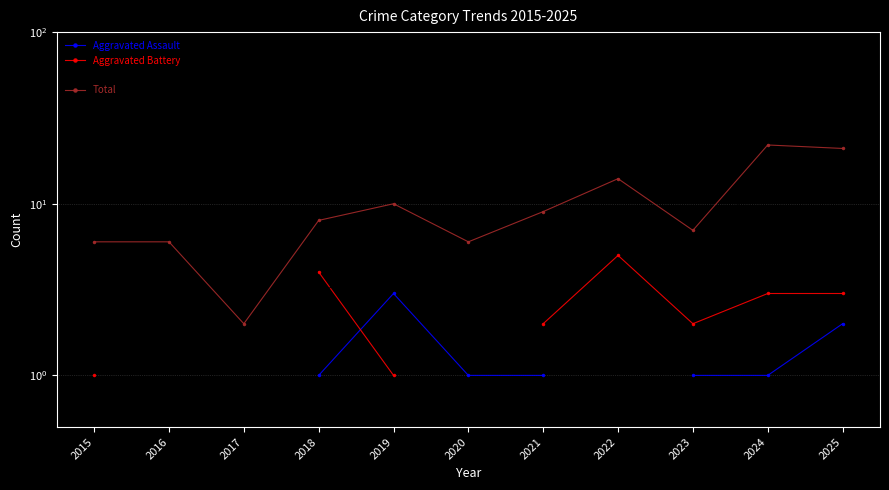

How many interior local valleys does the Robbery series have?

2